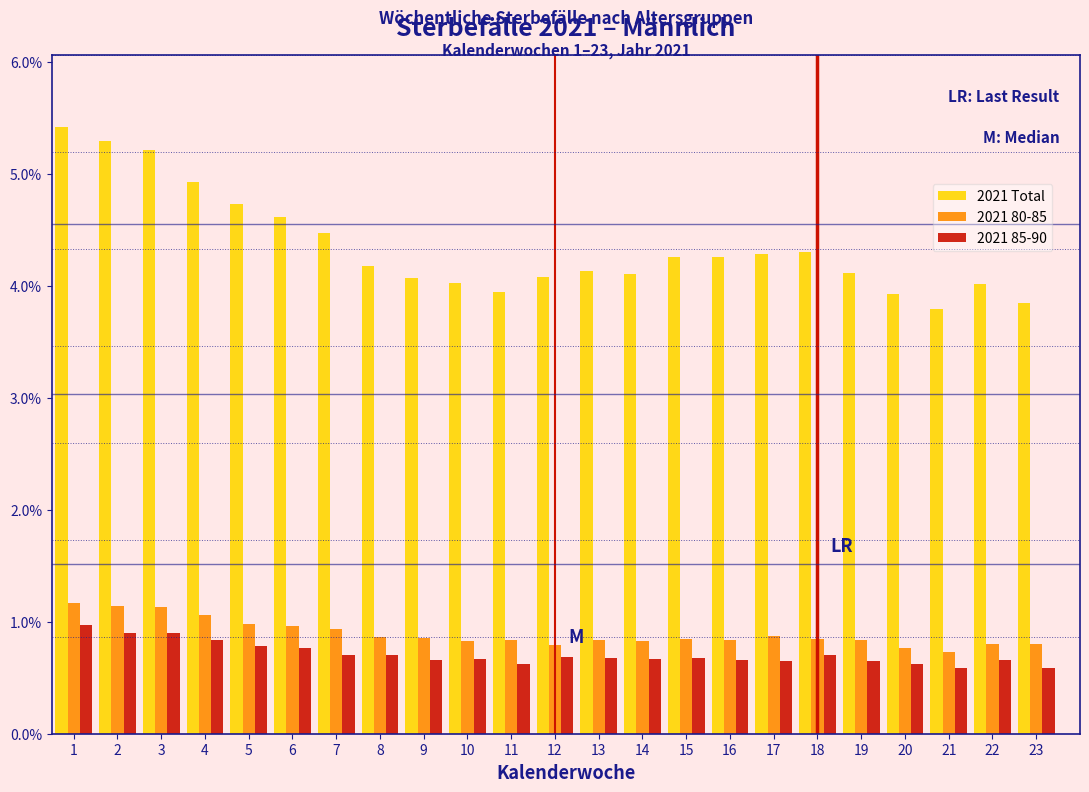

What is the sum of the 2021 Total values at 13 and 6?

8.7